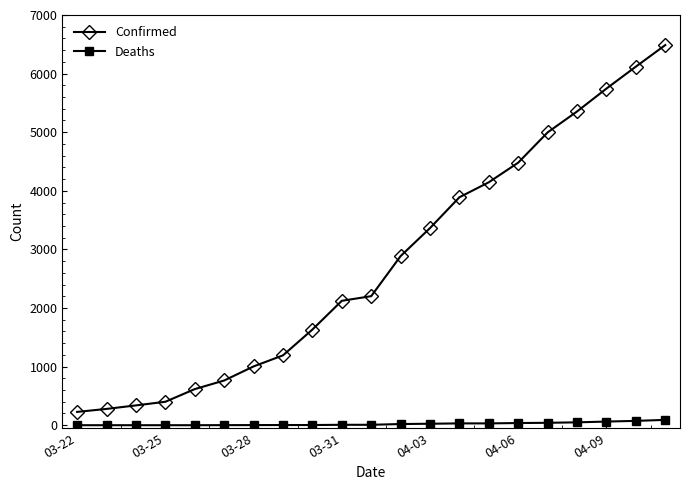

Which series has the largest total across all categories?

Confirmed